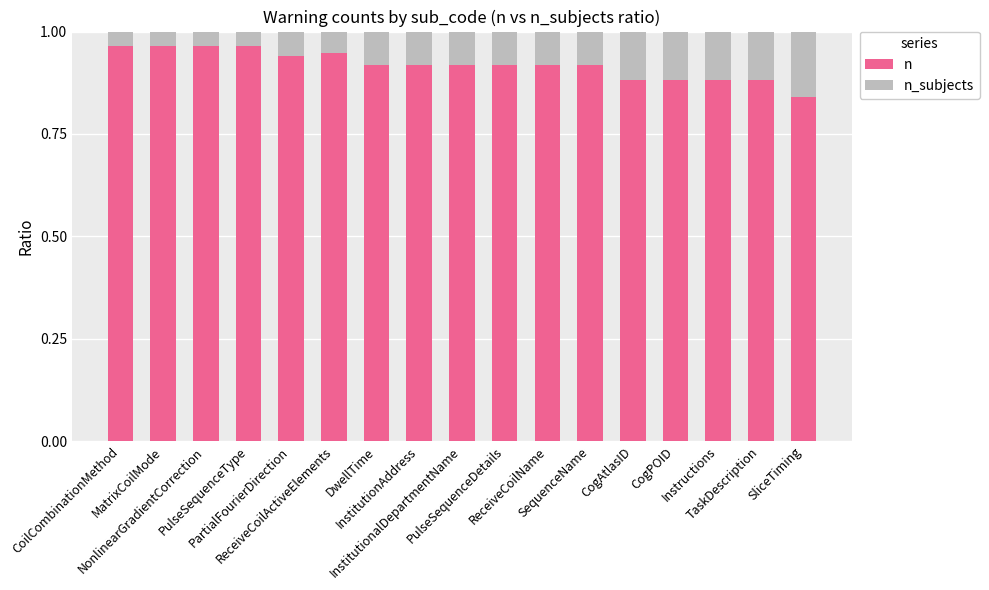

What are all the series names shown in the legend?

n, n_subjects